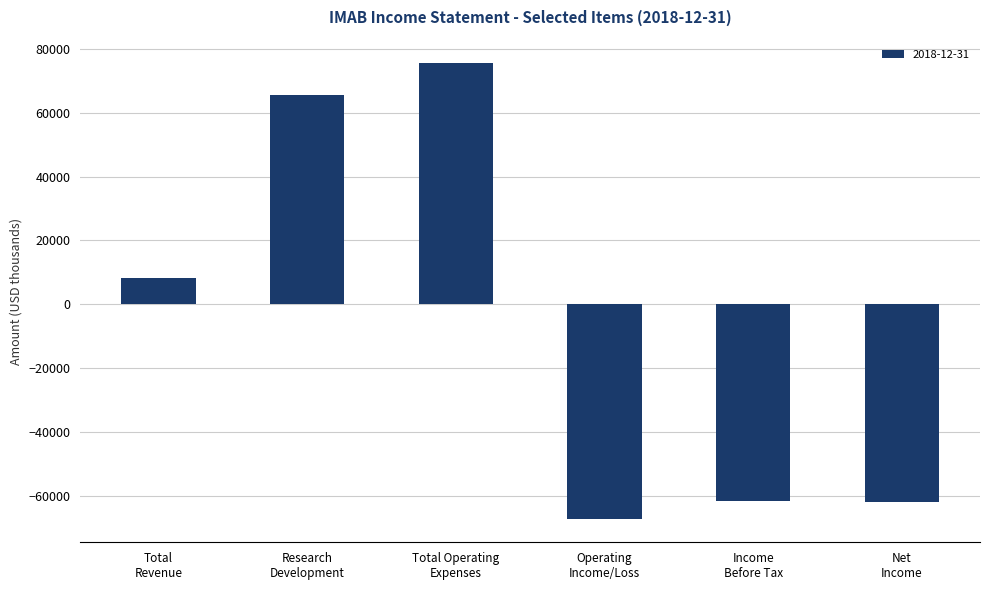

What is the sum of all values?

-41600